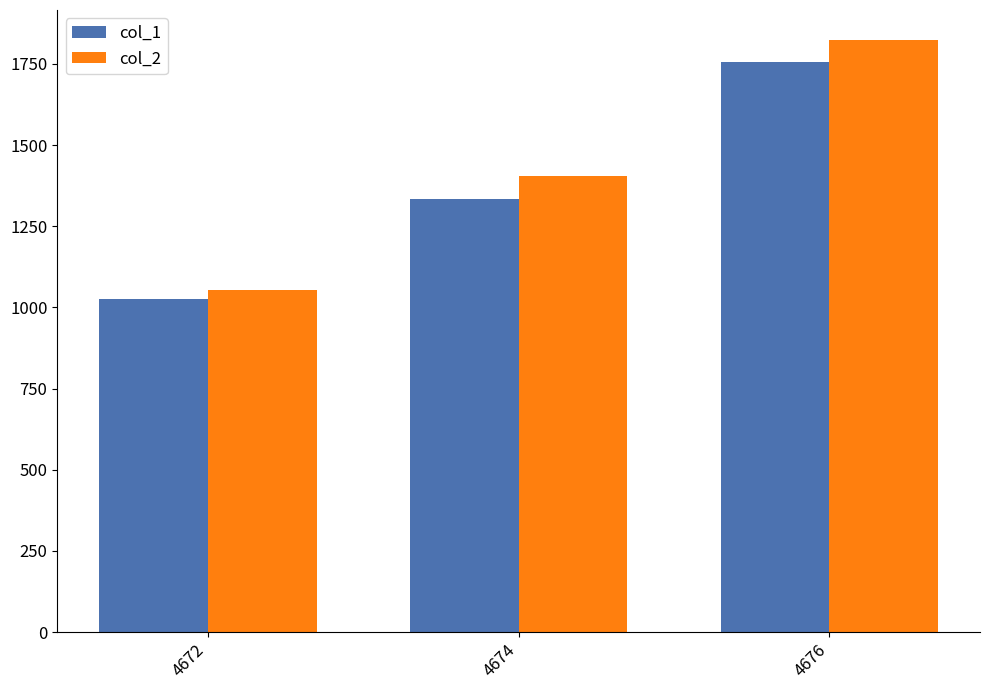

Read the col_2 value at 4676.

1825